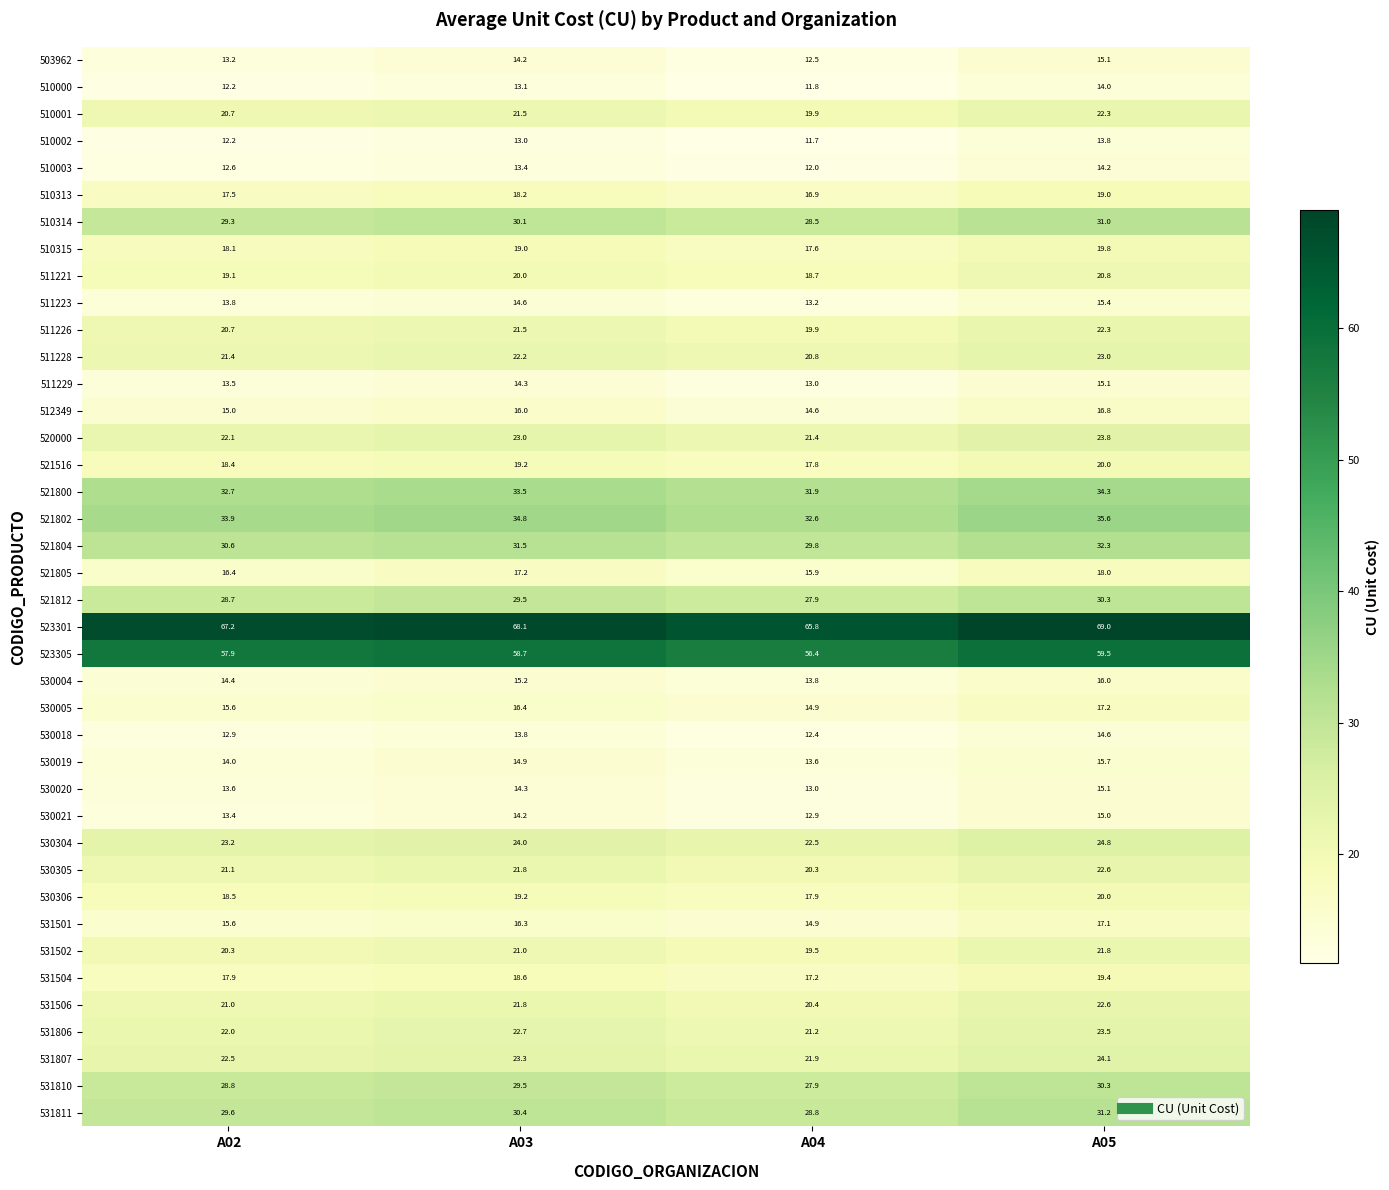

What is the total value across all series at A03?

904.0